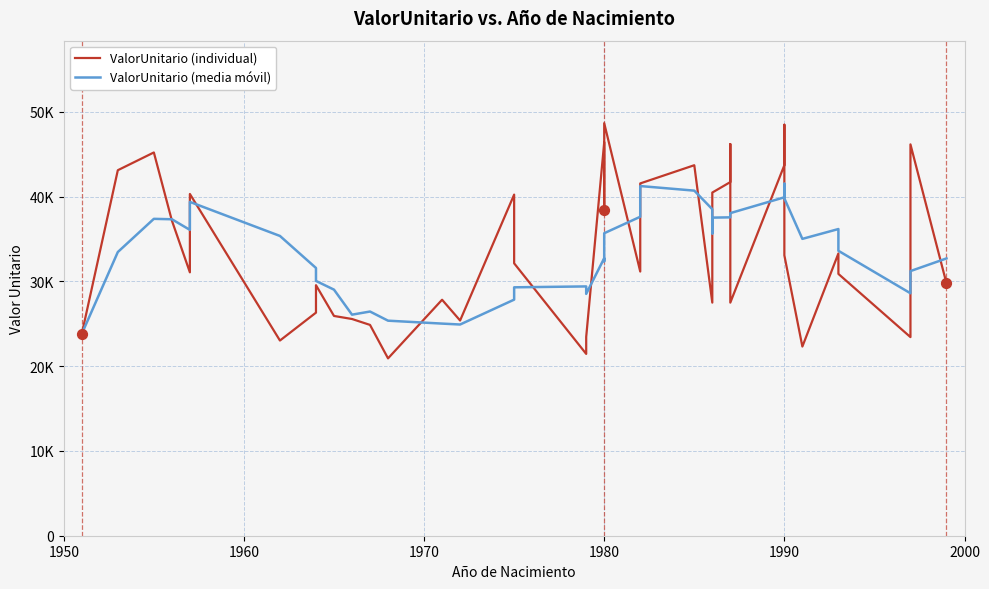

At how many categories does at least one series exceed 27389?

35